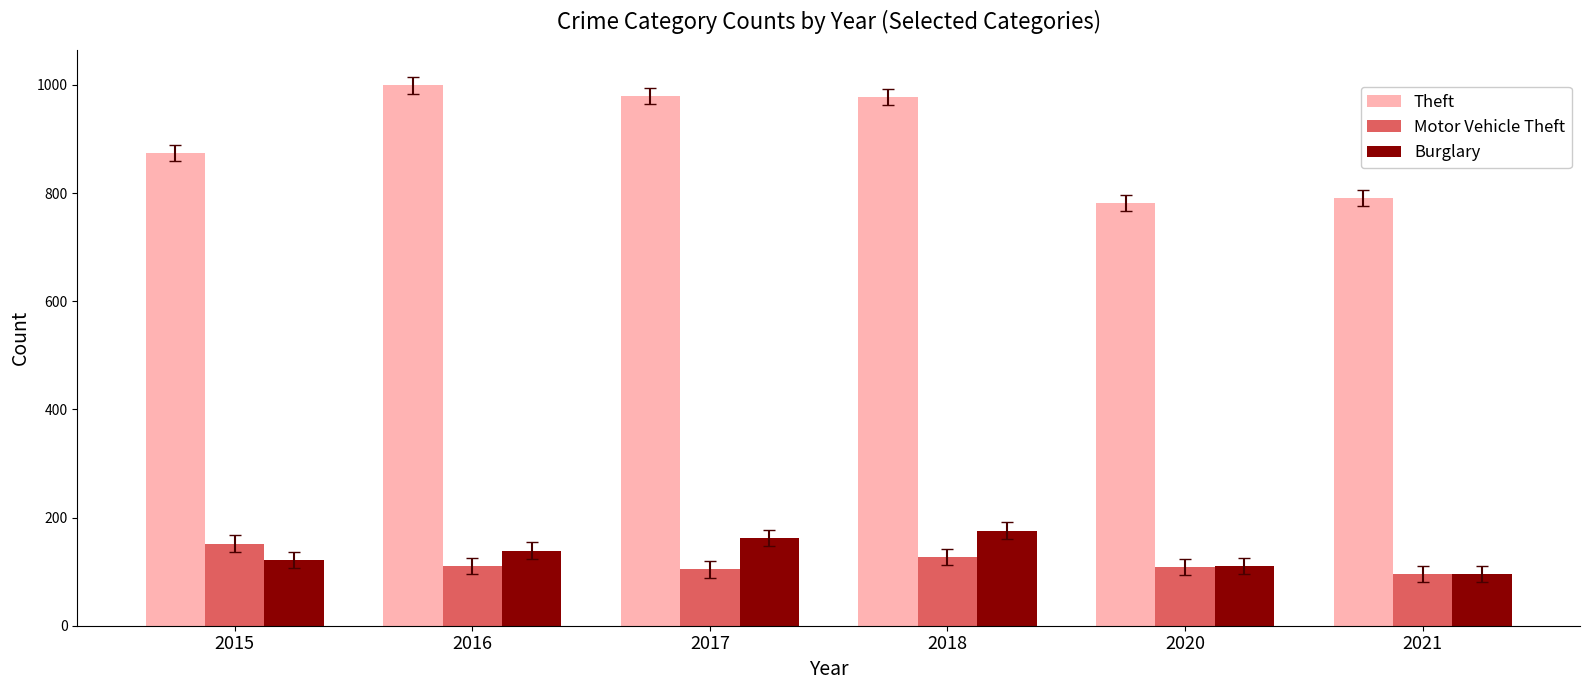

At 2017, list the series in order from largest to smallest.

Theft, Burglary, Motor Vehicle Theft